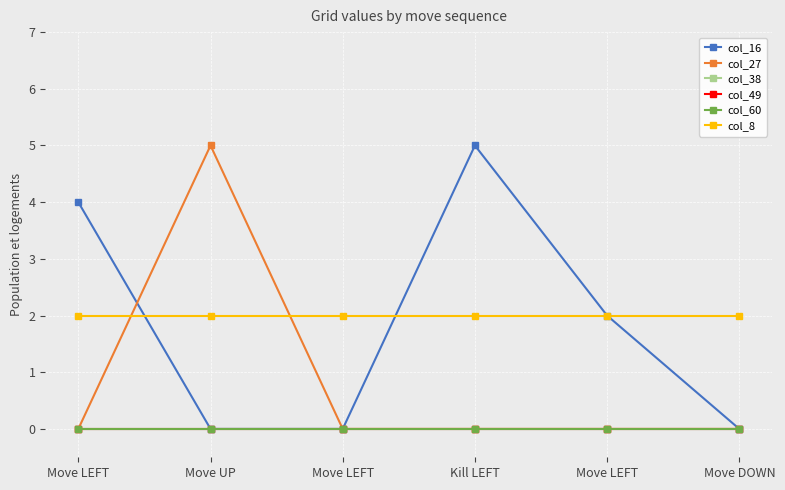

Reading right to left, what are all the values shown in this chart?

col_16: Move DOWN=0	Move LEFT=2	Kill LEFT=5	Move LEFT=0	Move UP=0	Move LEFT=4
col_27: Move DOWN=0	Move LEFT=0	Kill LEFT=0	Move LEFT=0	Move UP=5	Move LEFT=0
col_38: Move DOWN=0	Move LEFT=0	Kill LEFT=0	Move LEFT=0	Move UP=0	Move LEFT=0
col_49: Move DOWN=0	Move LEFT=0	Kill LEFT=0	Move LEFT=0	Move UP=0	Move LEFT=0
col_60: Move DOWN=0	Move LEFT=0	Kill LEFT=0	Move LEFT=0	Move UP=0	Move LEFT=0
col_8: Move DOWN=2	Move LEFT=2	Kill LEFT=2	Move LEFT=2	Move UP=2	Move LEFT=2